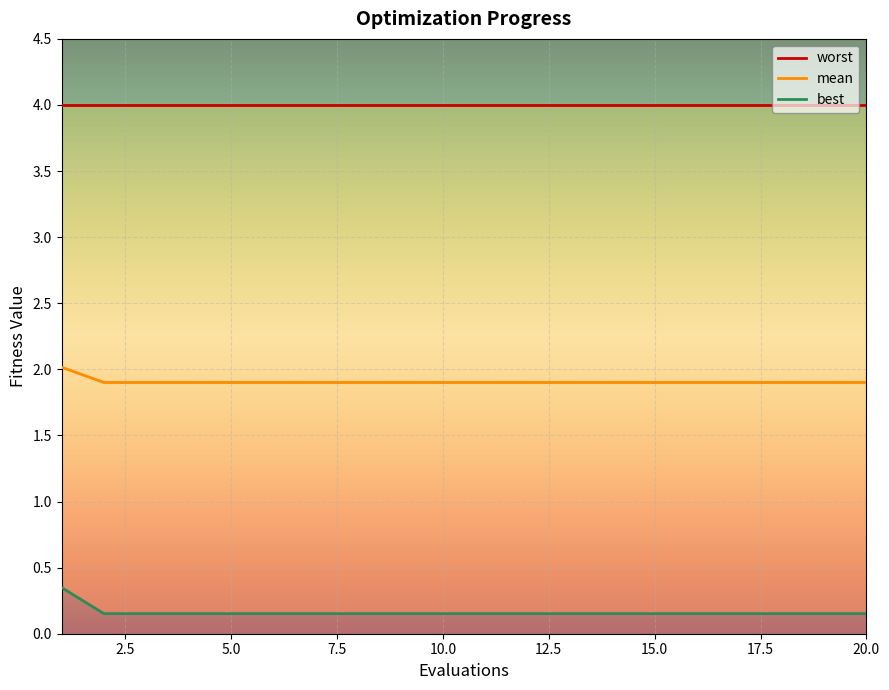

What is the spread (max minus min) of values at 5?

1.7